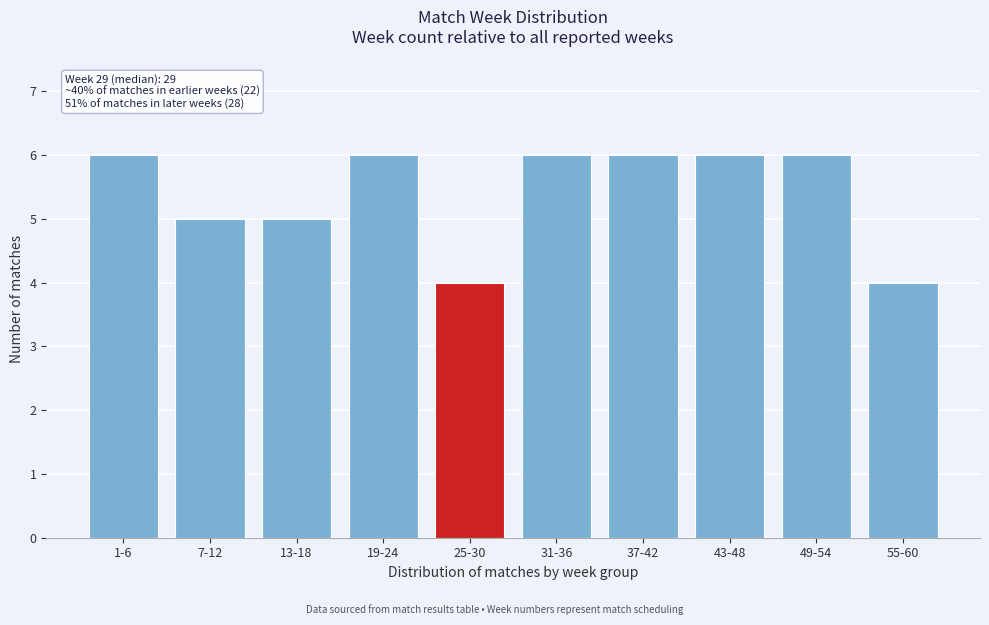

Reading right to left, extract all data points from this chart.

55-60=4	49-54=6	43-48=6	37-42=6	31-36=6	25-30=4	19-24=6	13-18=5	7-12=5	1-6=6